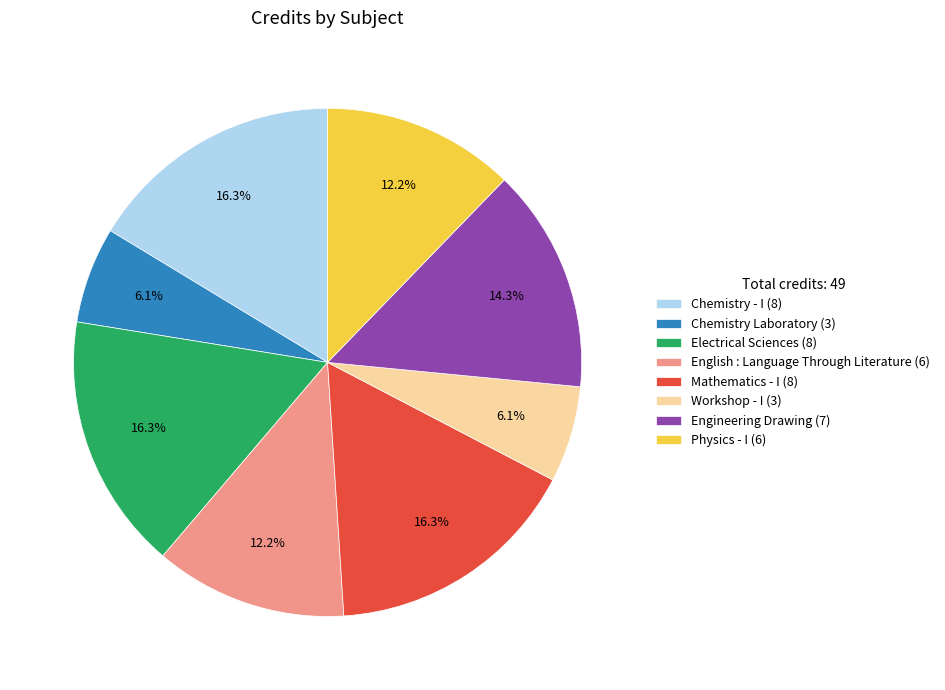

What percentage is NOT represented by Chemistry - I (8)?

83.7%